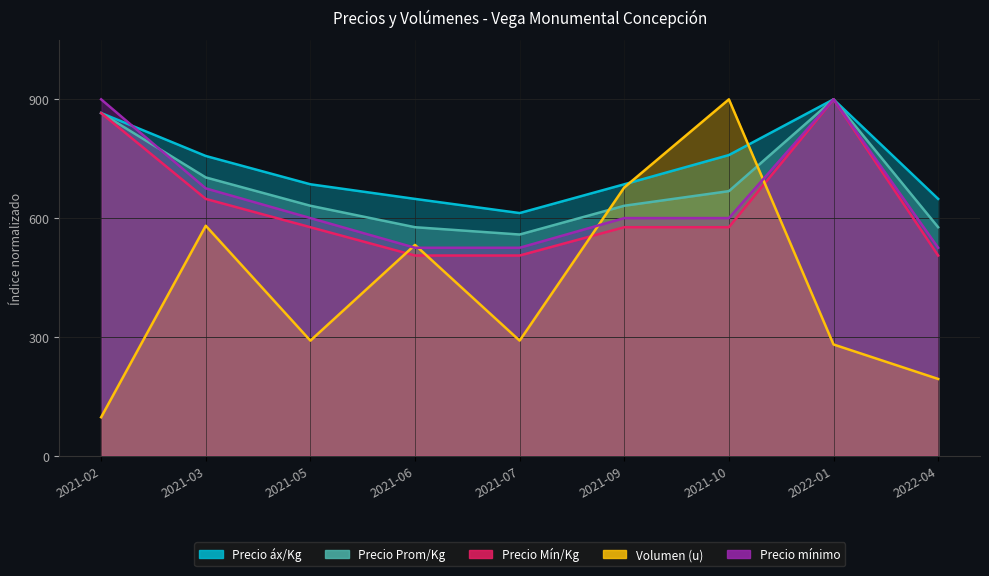

How many lines are shown in the chart?

5